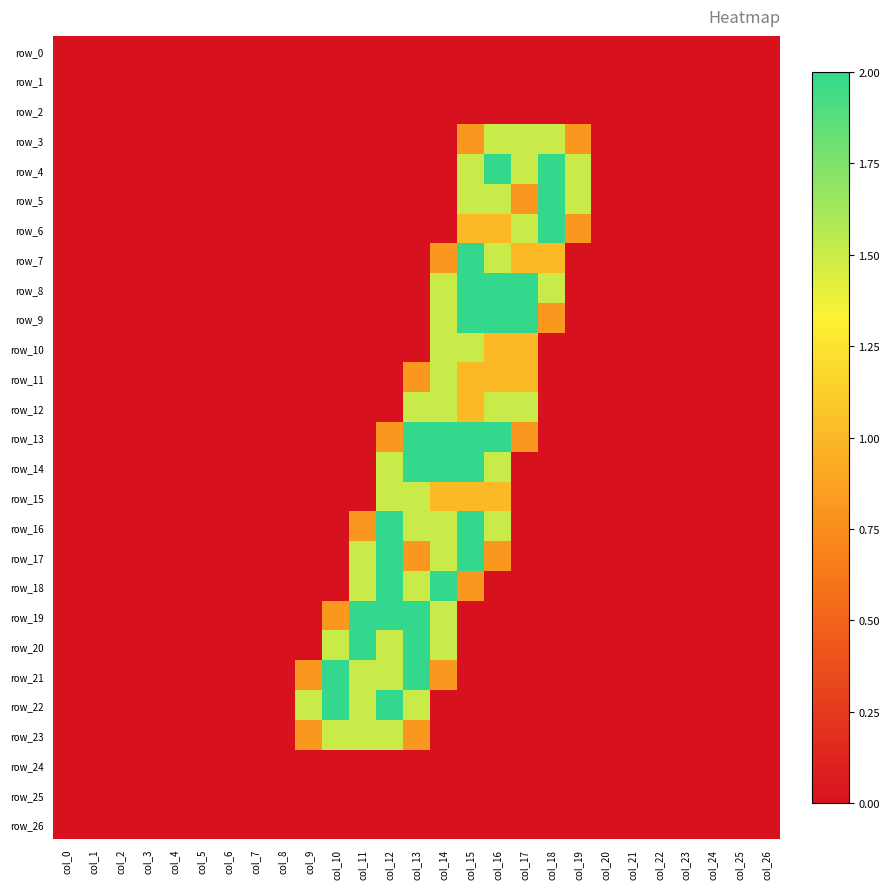

At which label does row_15 reach its minimum?

col_0